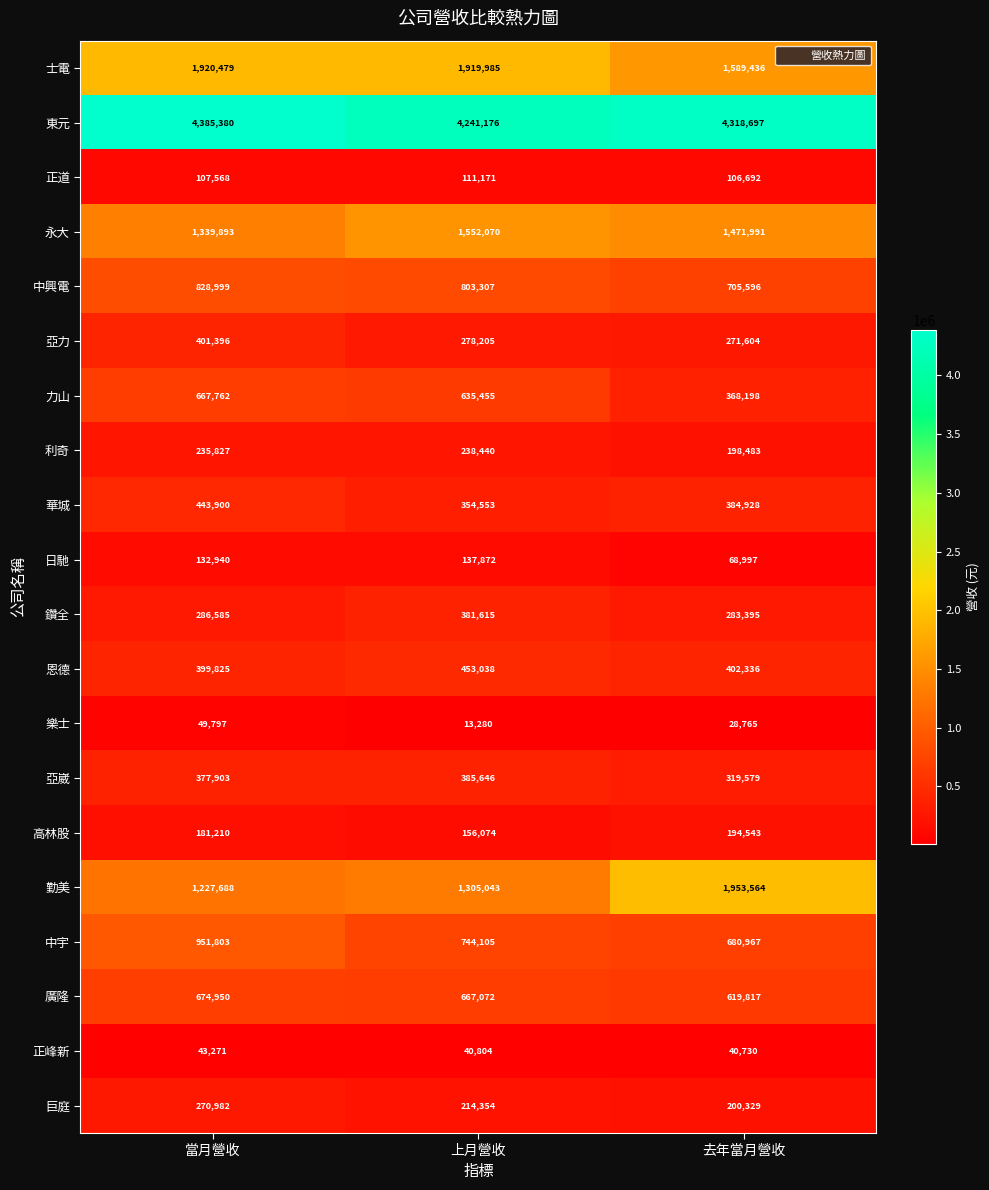

List the series in order of their peak value, lowest first.

正峰新, 樂士, 正道, 日馳, 高林股, 利奇, 巨庭, 鑽全, 亞崴, 亞力, 華城, 恩德, 力山, 廣隆, 中興電, 中宇, 永大, 士電, 勤美, 東元